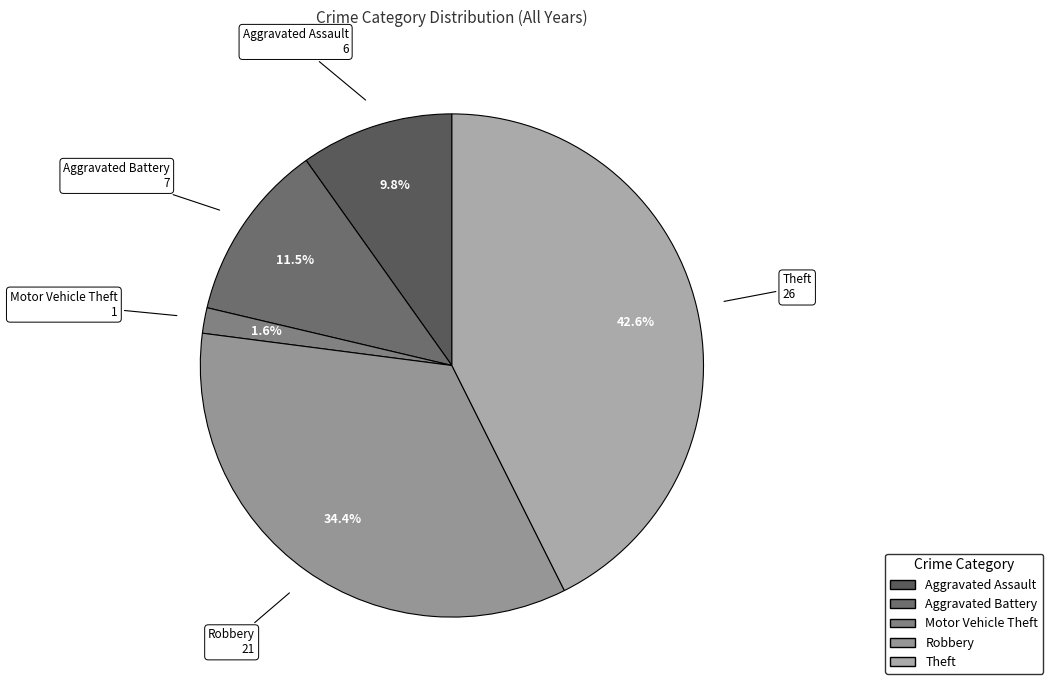

How many segments does this pie chart have?

5